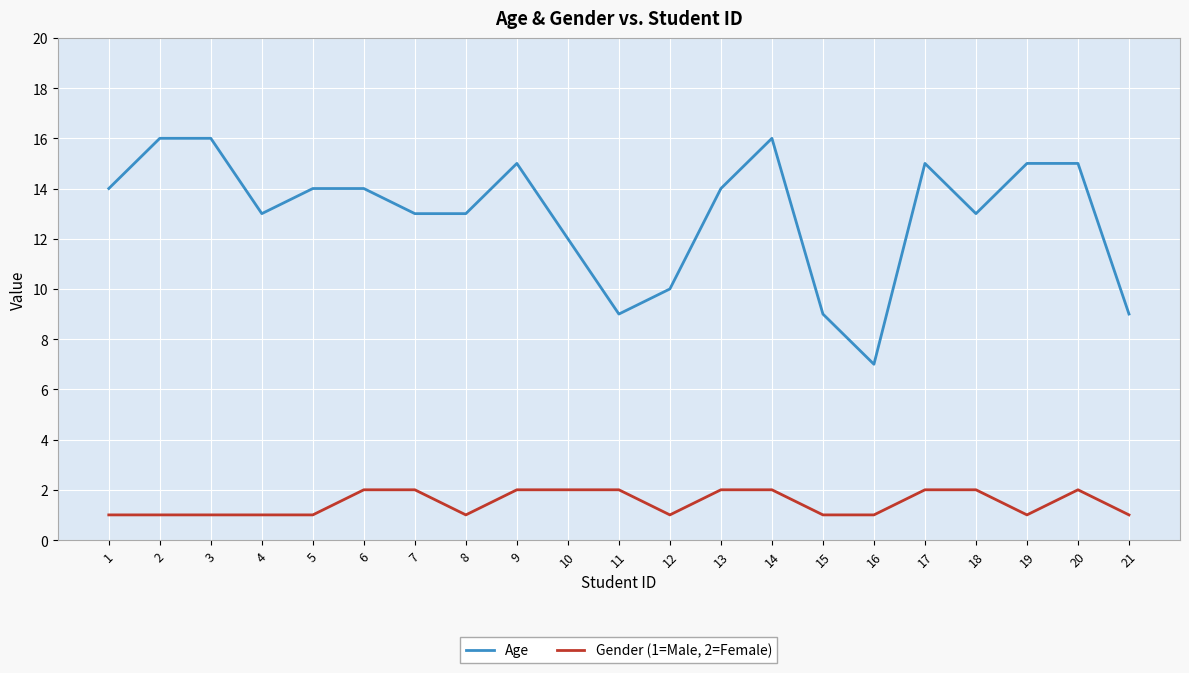

Where is the first local minimum for Age?

4